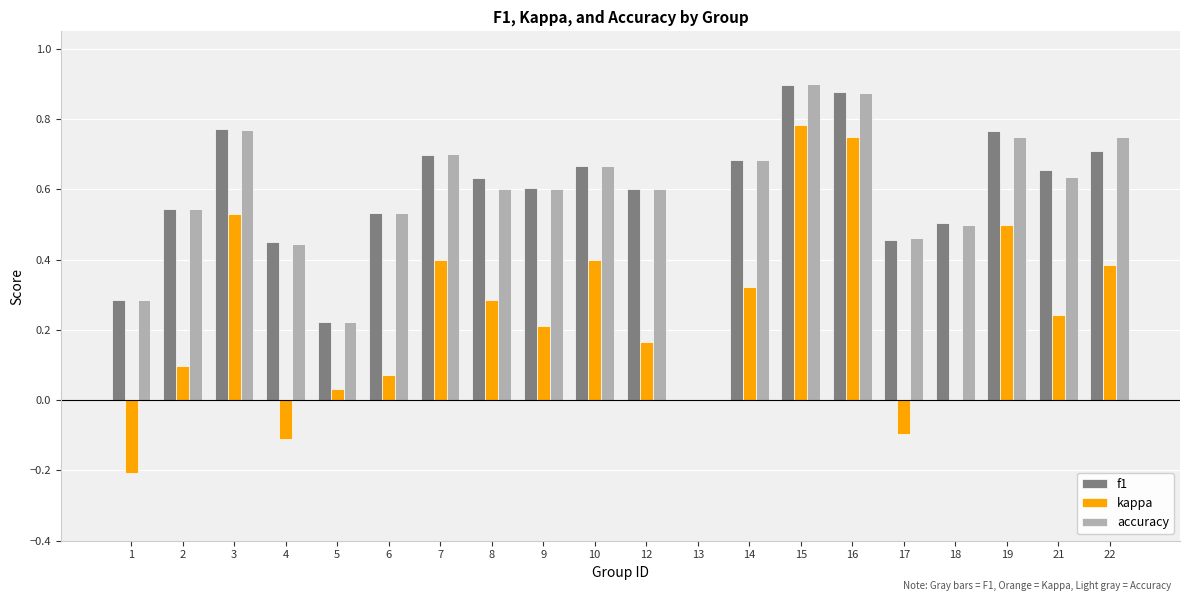

What are all the series names shown in the legend?

f1, kappa, accuracy